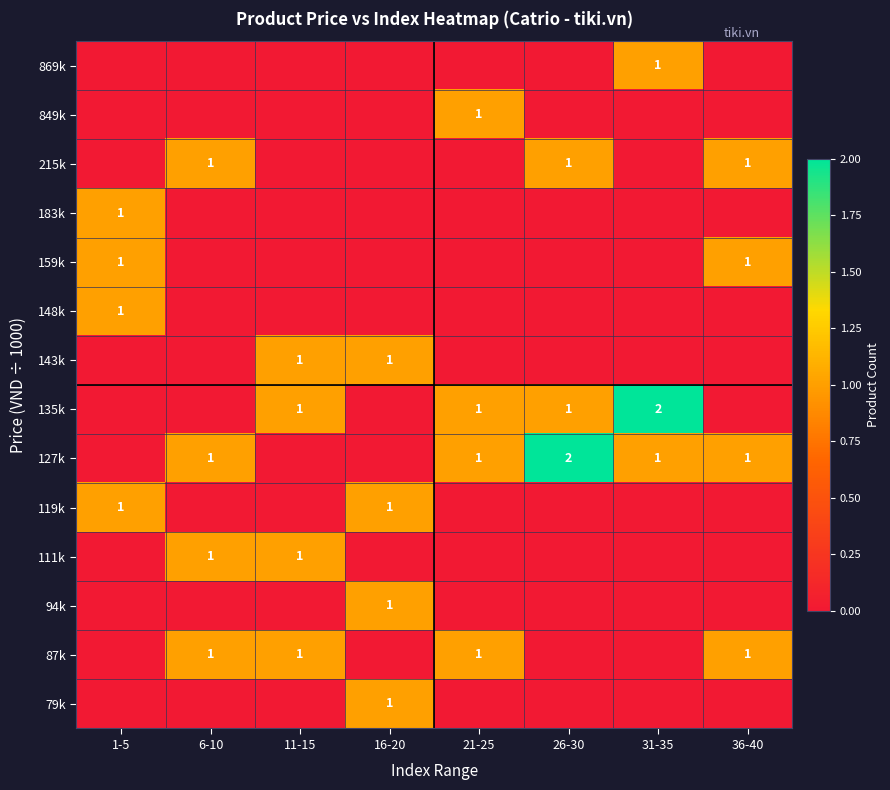

Which has a higher value, 16-20 or 6-10?

16-20